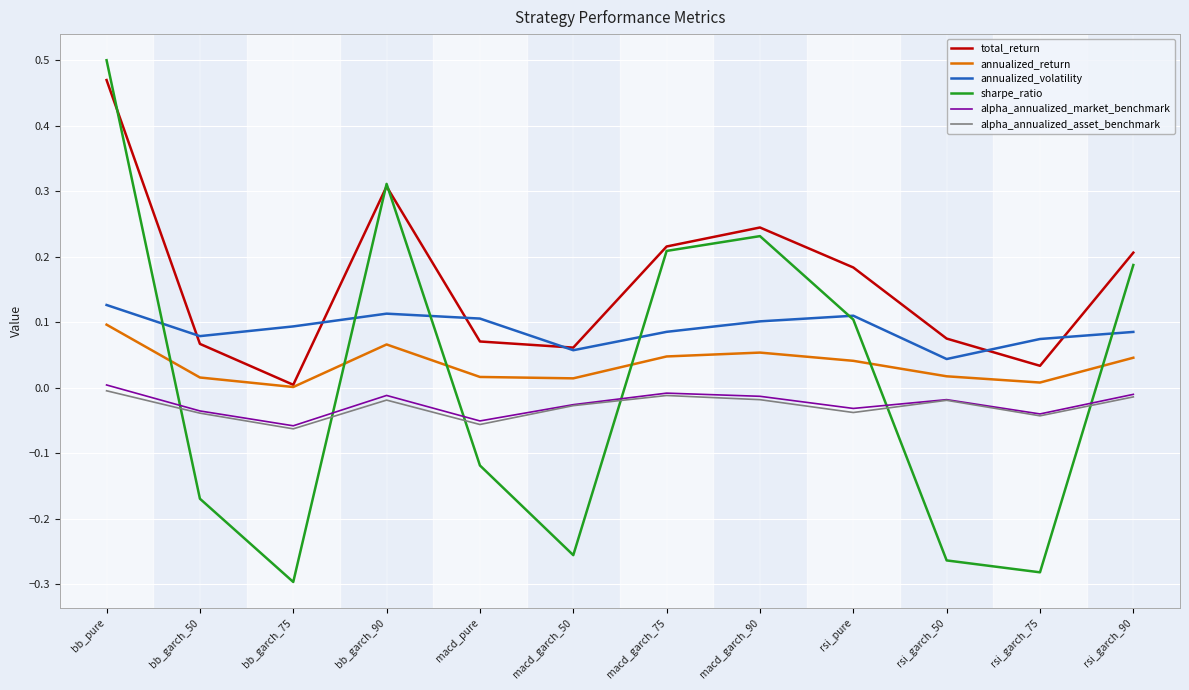

In sharpe_ratio, how many points are higher than both neighbors (excluding endpoints)?

2